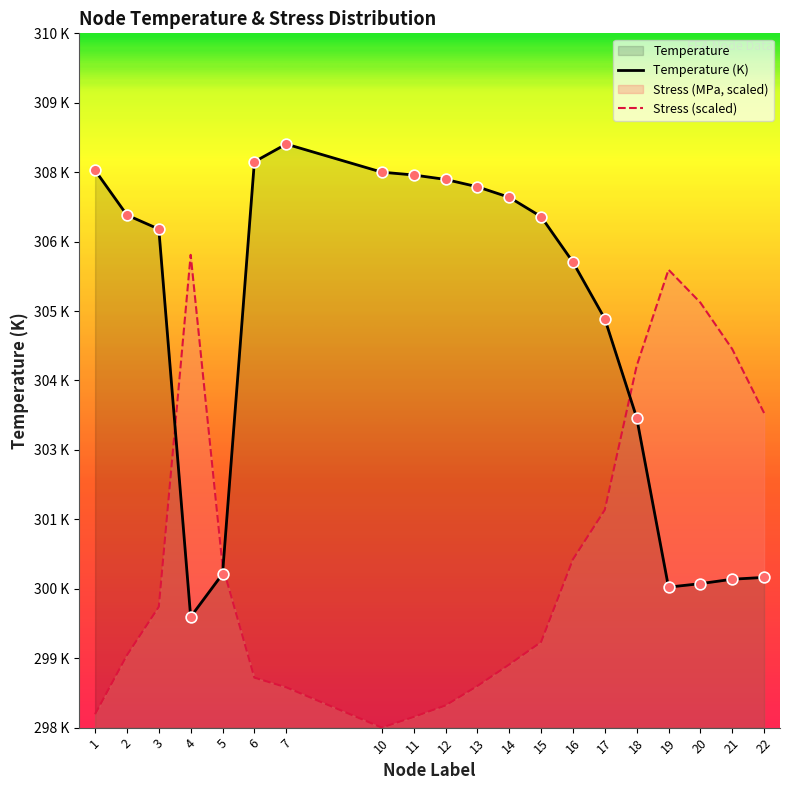

At how many categories does at least one series exceed 307?

8